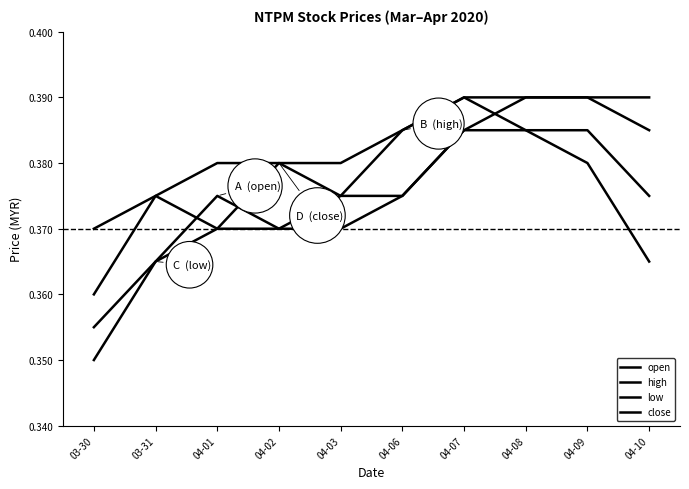

Which series has the widest spread of values?

open